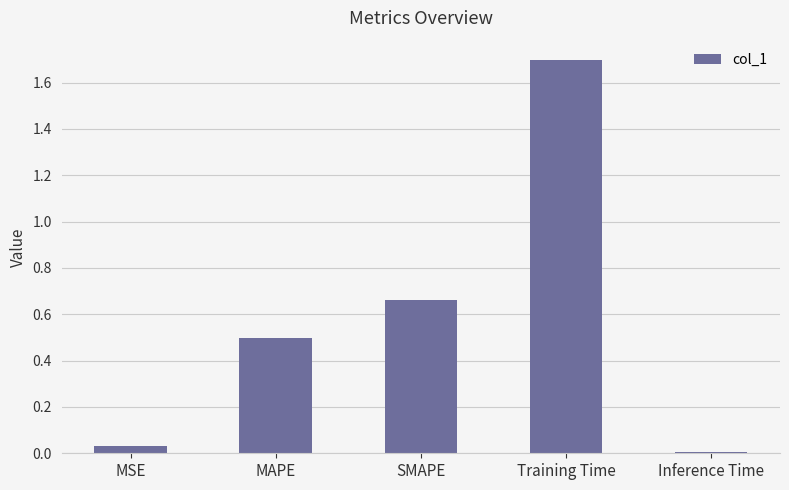

What is the change in value from SMAPE to Inference Time?

-0.7